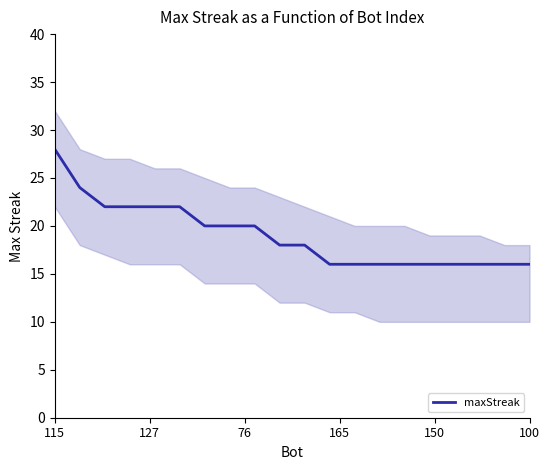

What is the change in value from 7 to 12?

-4